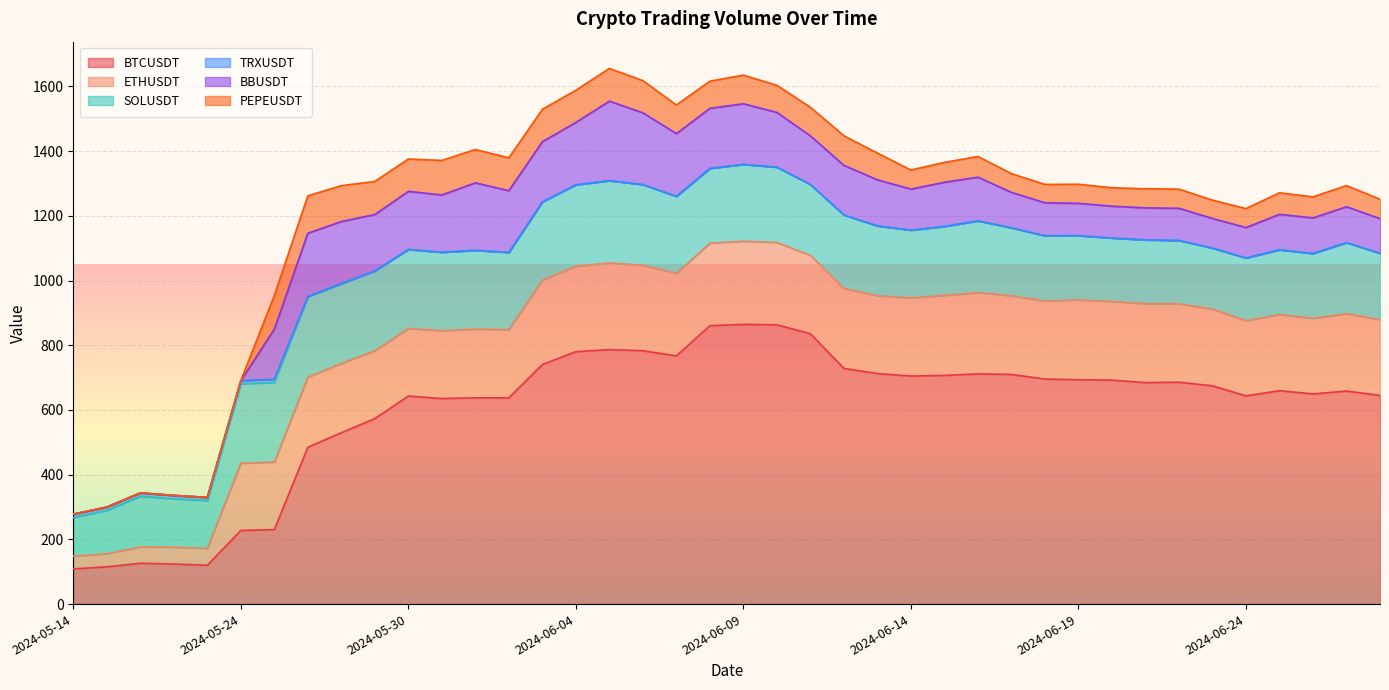

Which has a higher value, 2024-06-15 or 2024-06-09?

2024-06-09